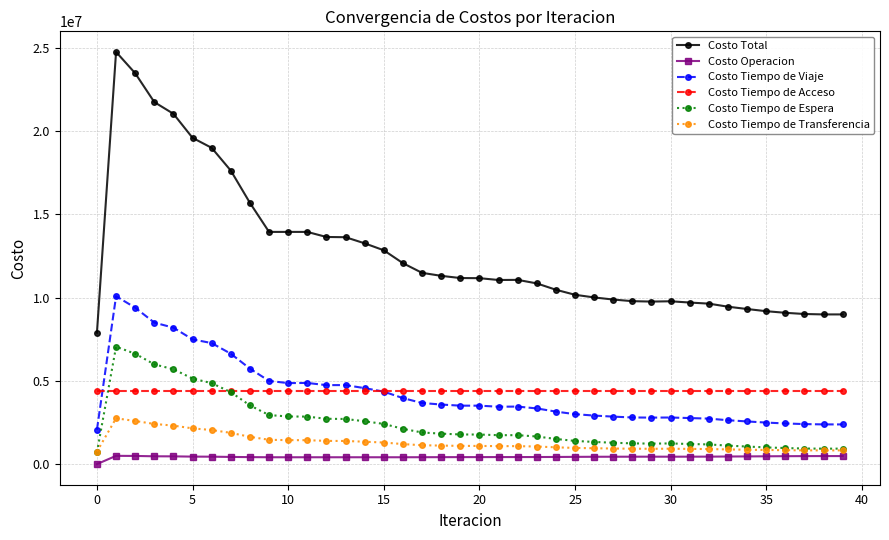

At how many categories does at least one series exceed 281004?

40